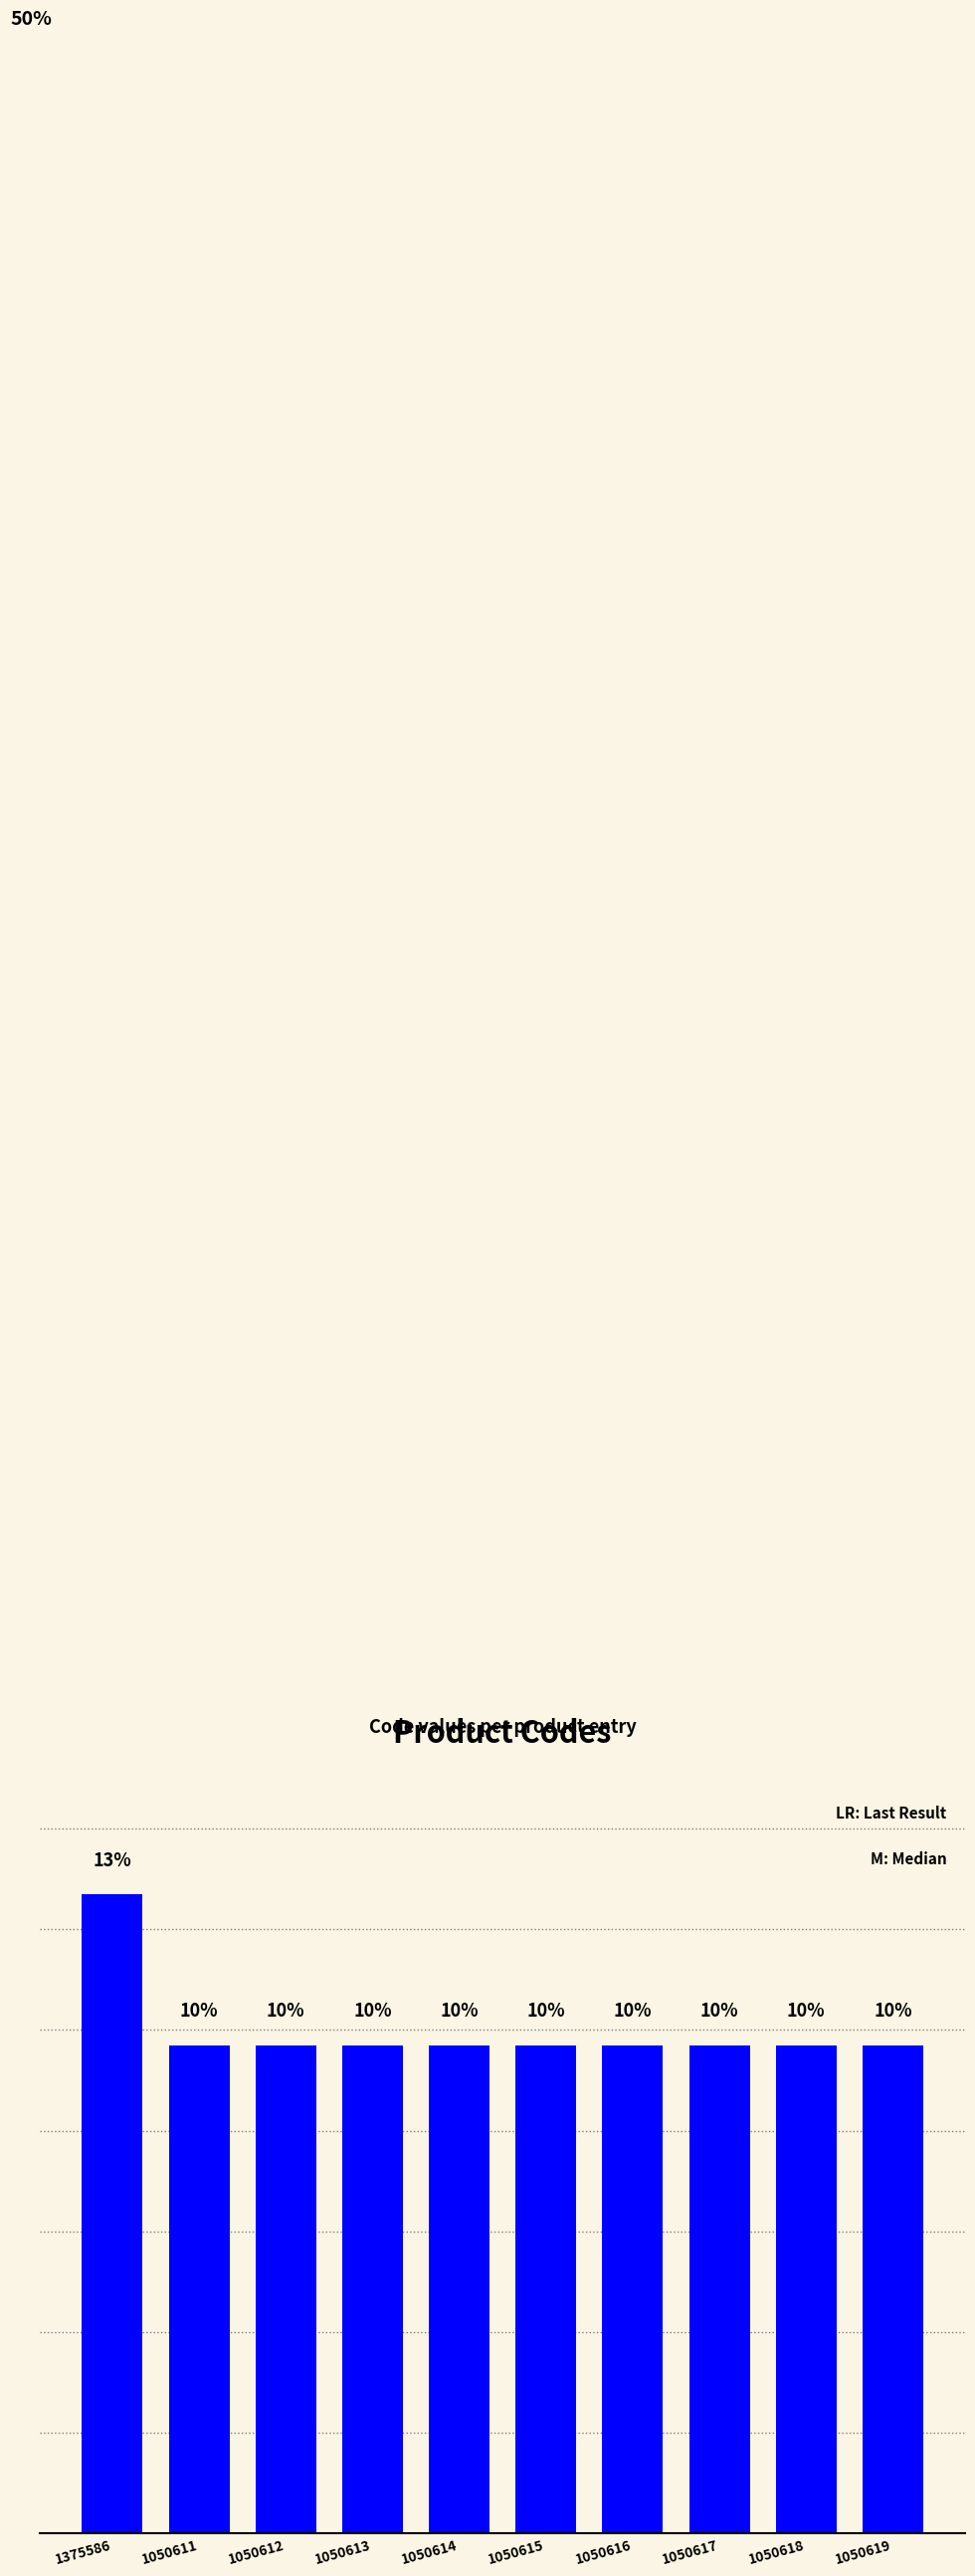

What is the minimum value shown in the chart?

9.7